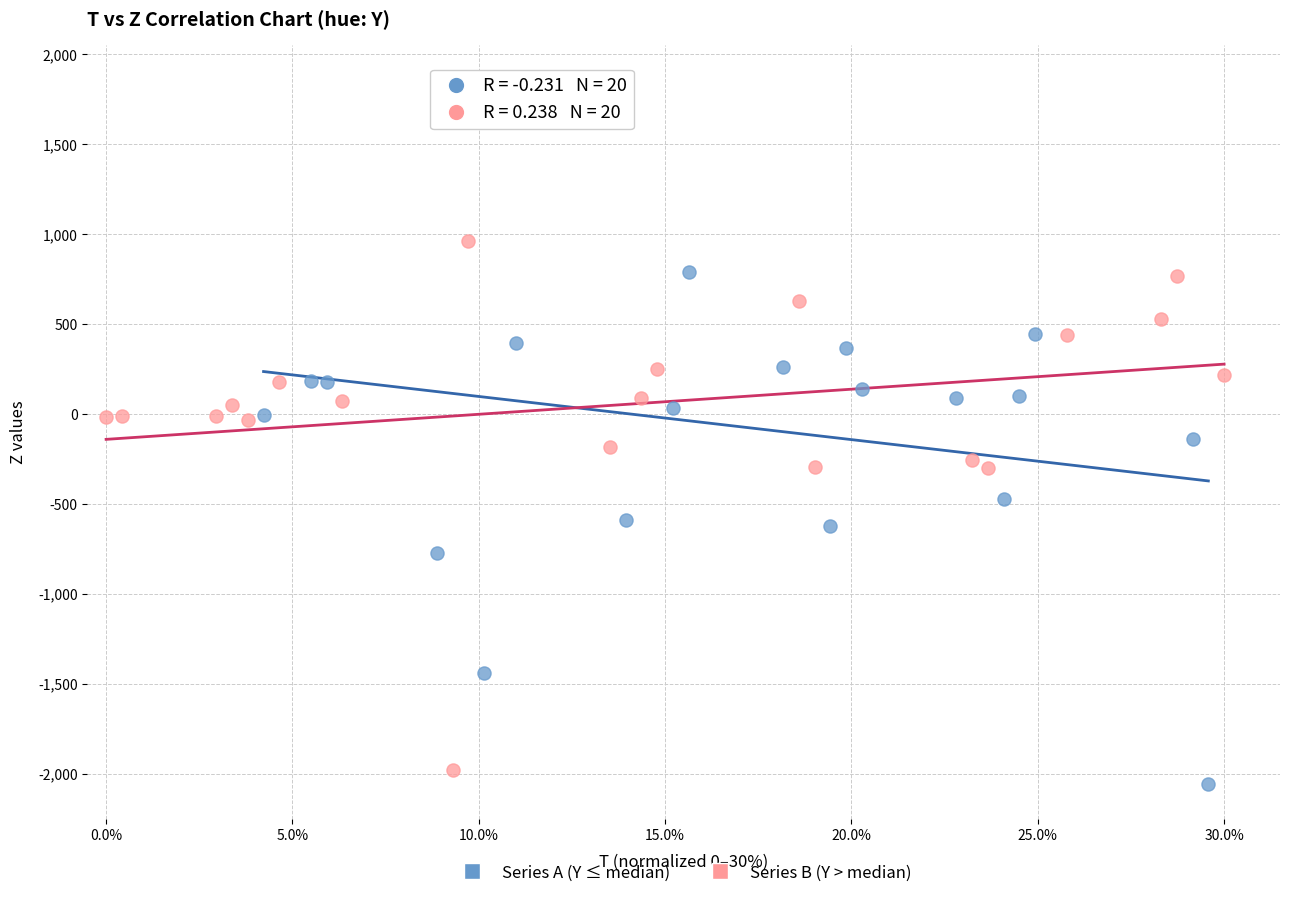

Which series reaches the maximum Y coordinate?

Series A (Y ≤ median)